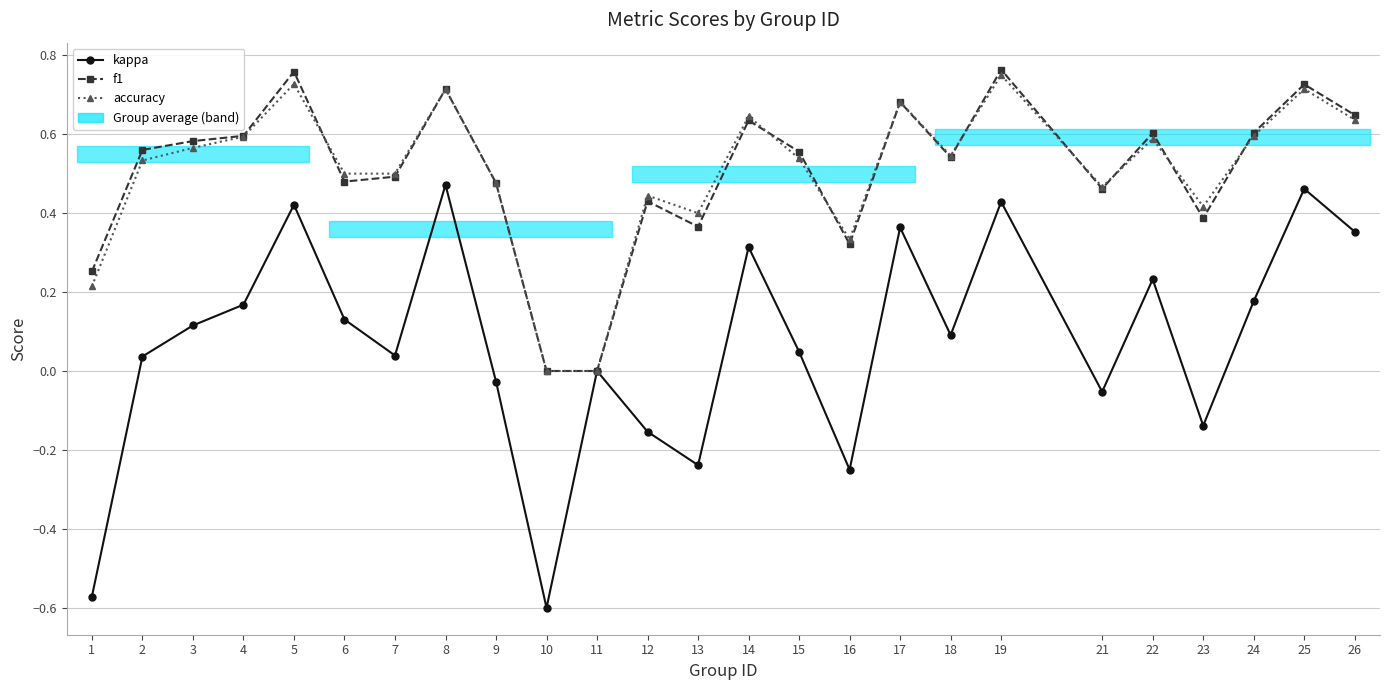

Count the number of categories in the chart.

25